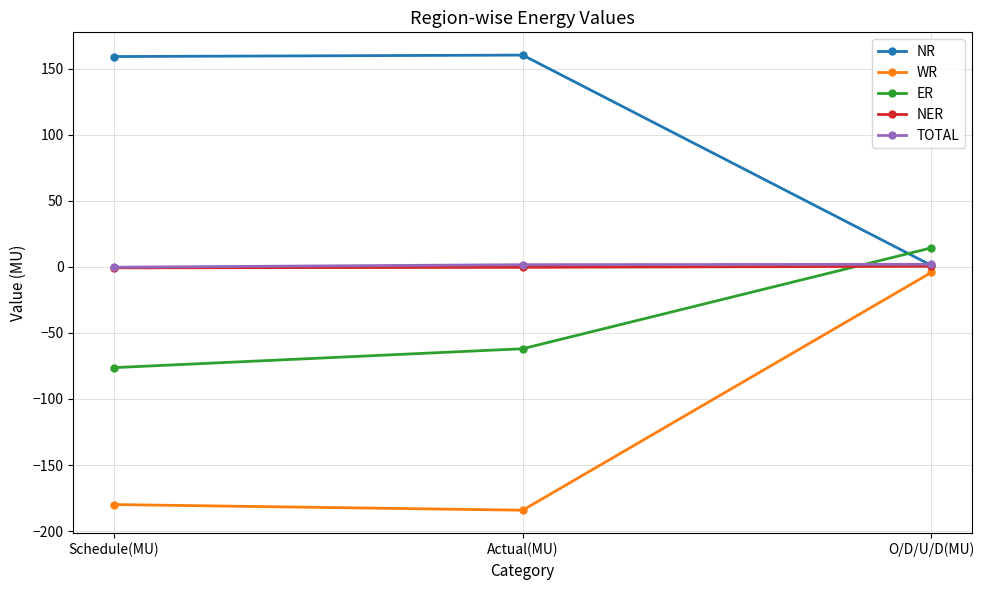

Does the chart display data point markers on the line(s)?

Yes